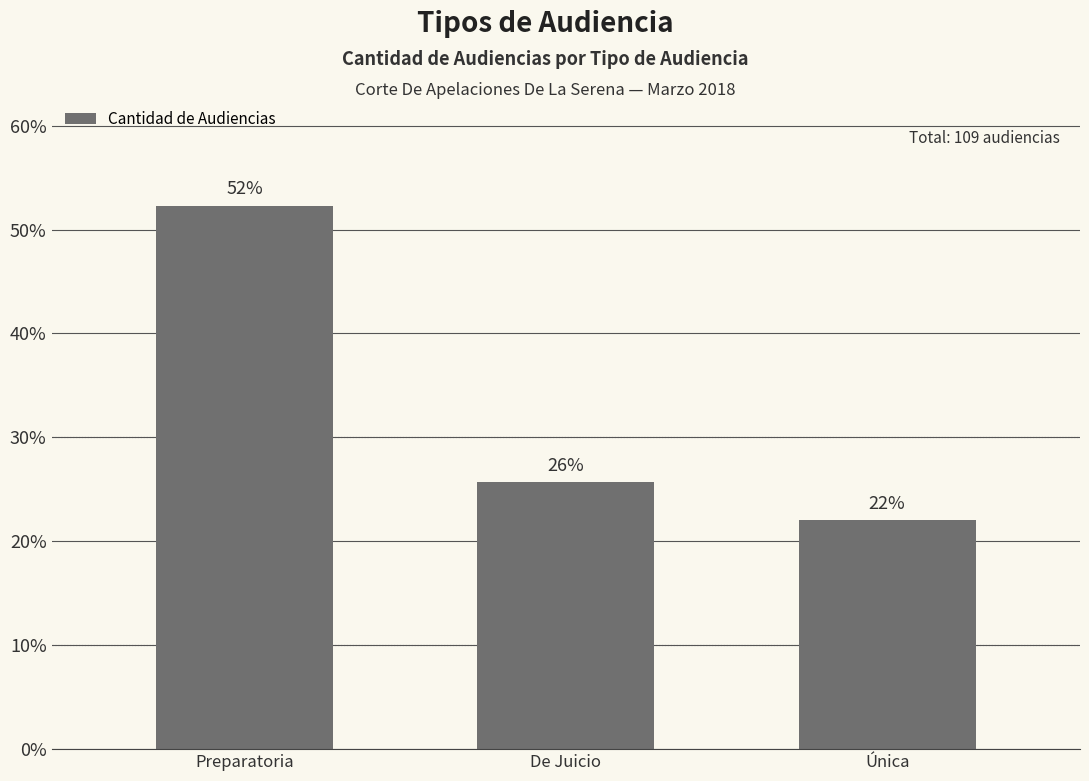

Are the bars horizontal?

No